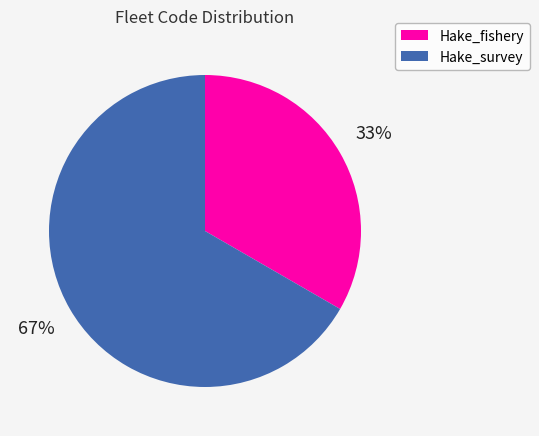

The Hake_fishery slice represents 33% of the pie. True or false?

True